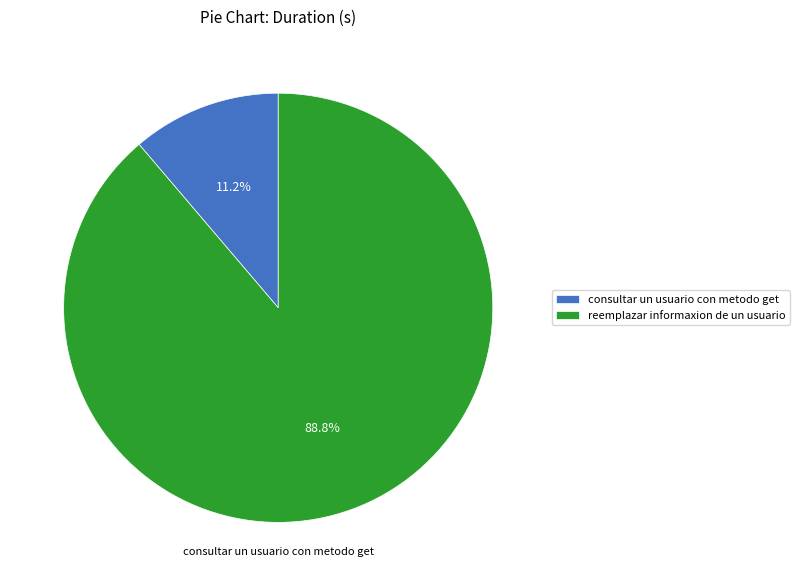

Which slice is the largest?

reemplazar informaxion de un usuario